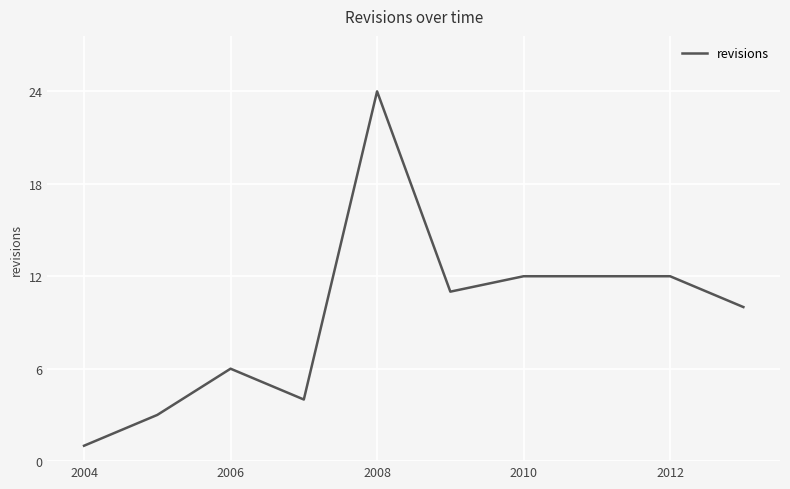

What is the maximum value shown in the chart?

24